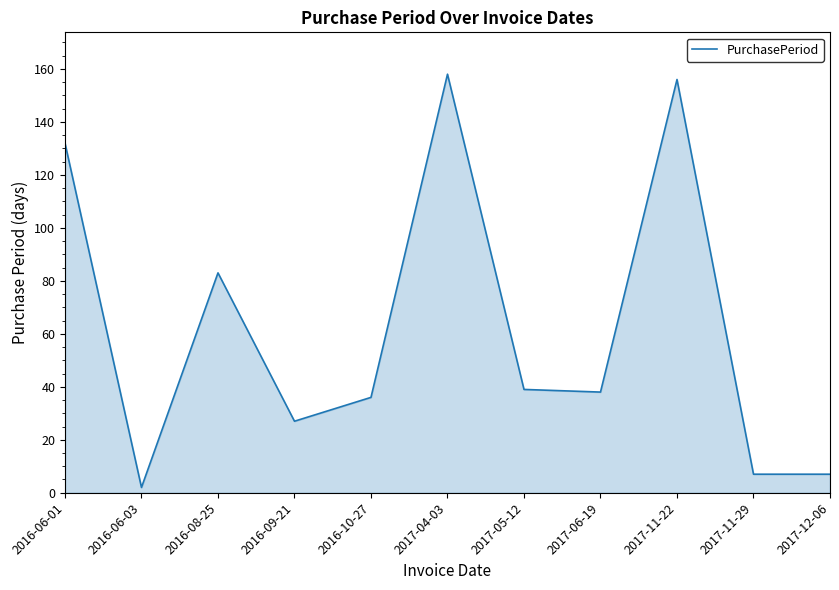

Which has a higher value, 2017-11-22 or 2016-10-27?

2017-11-22